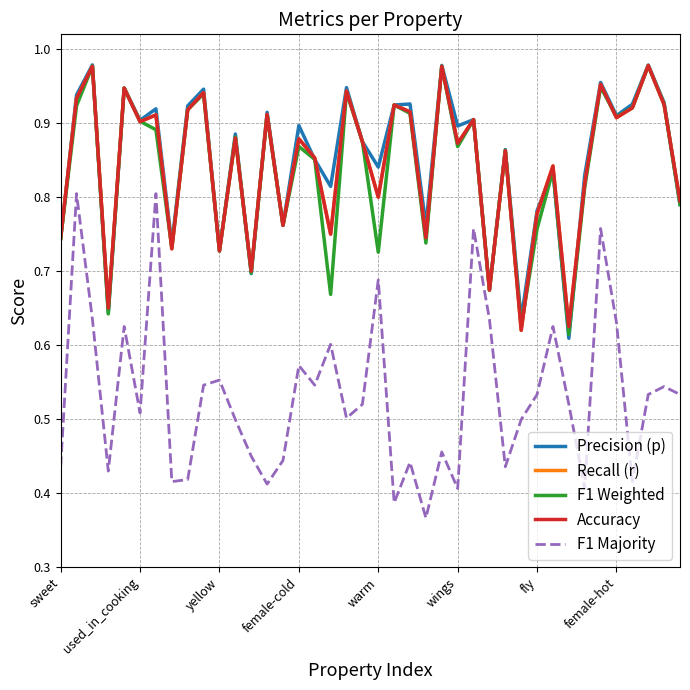

How many interior local valleys does the Recall (r) series have?

14